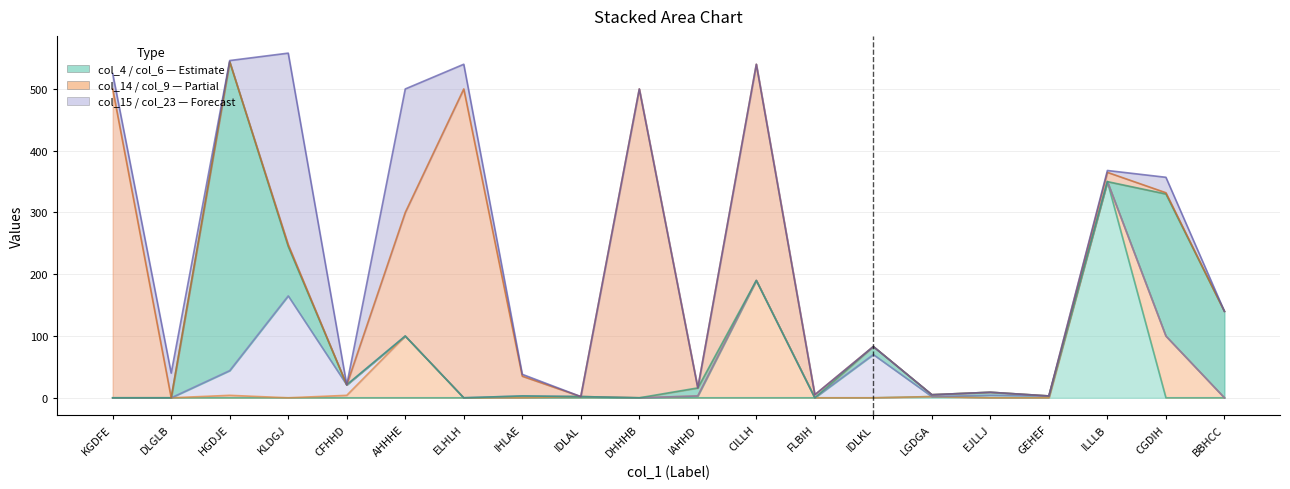

Does the chart display data point markers on the line(s)?

No